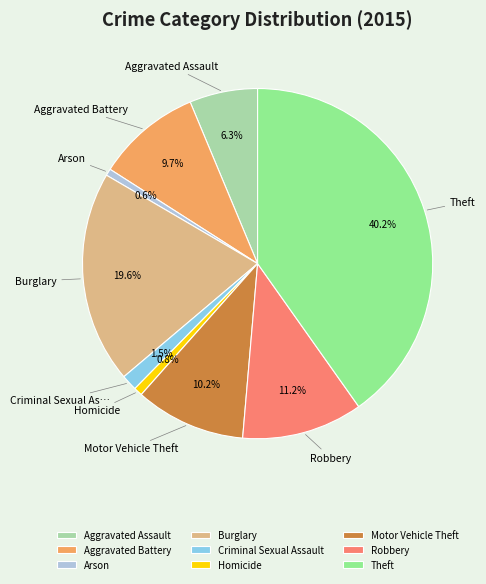

To the nearest percent, what is the difference between the Aggravated Assault and Homicide slice percentages?

5%